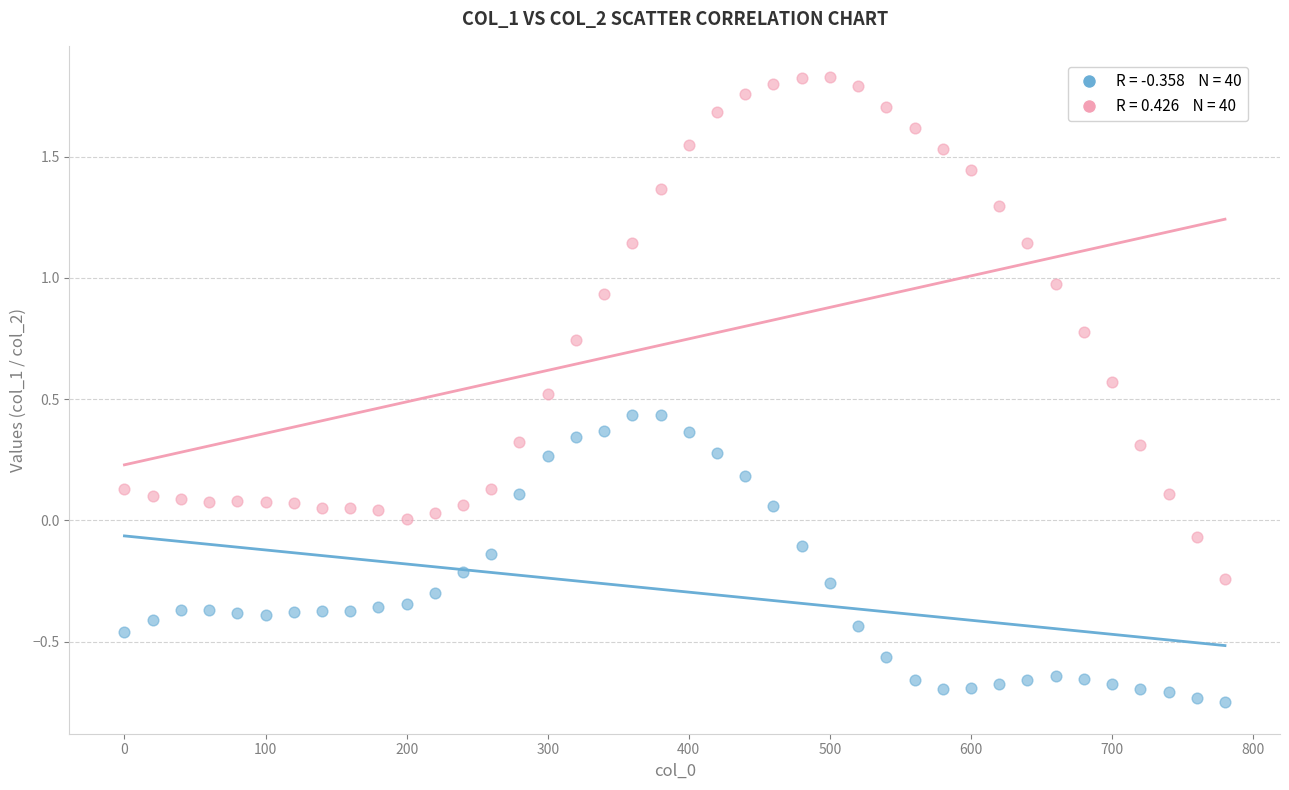

Across all data points, what is the range of Y values (max minus min)?

2.6